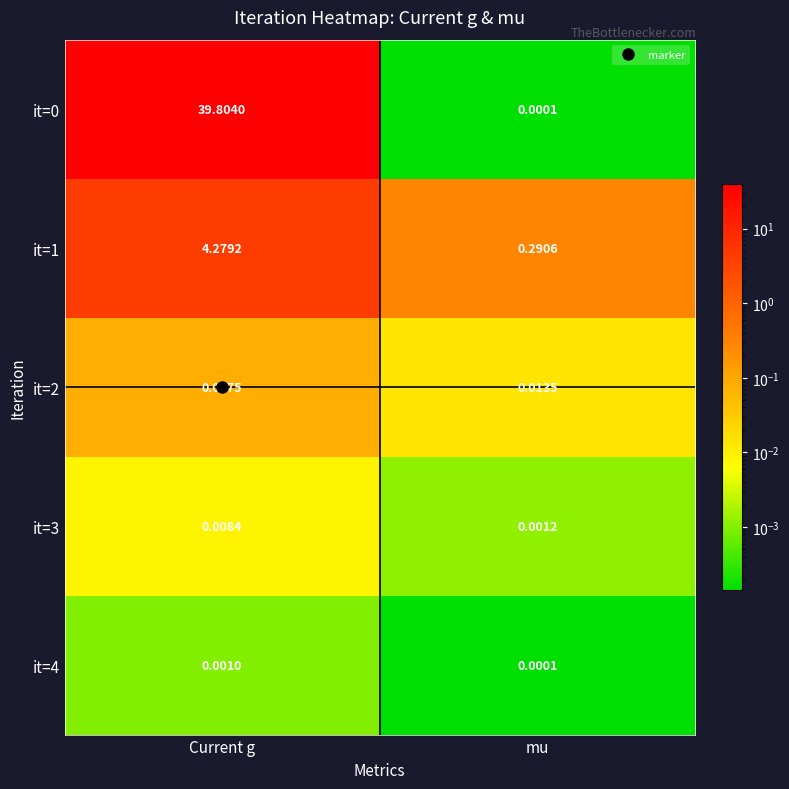

At which category is the sum across all series the highest?

Current g